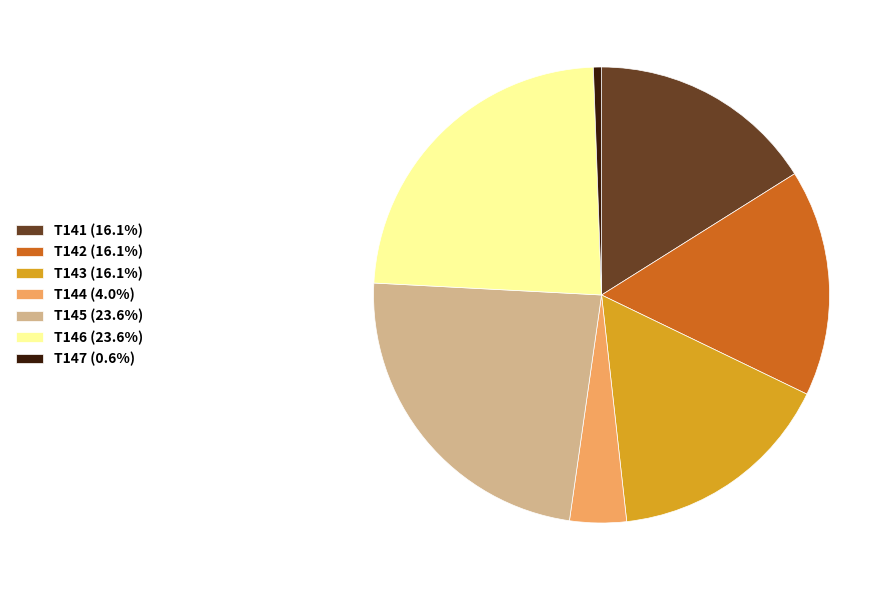

Is T145 (23.6%) the majority of the pie?

No